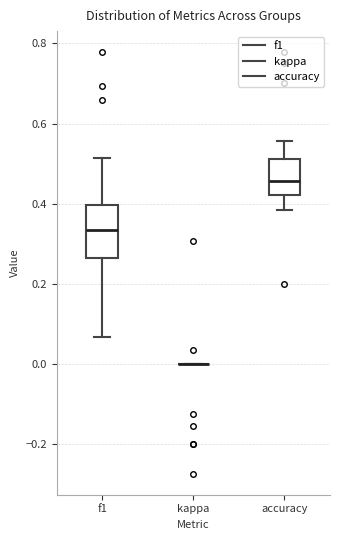

Which box is the tallest, from its lower edge to its upper edge?

f1